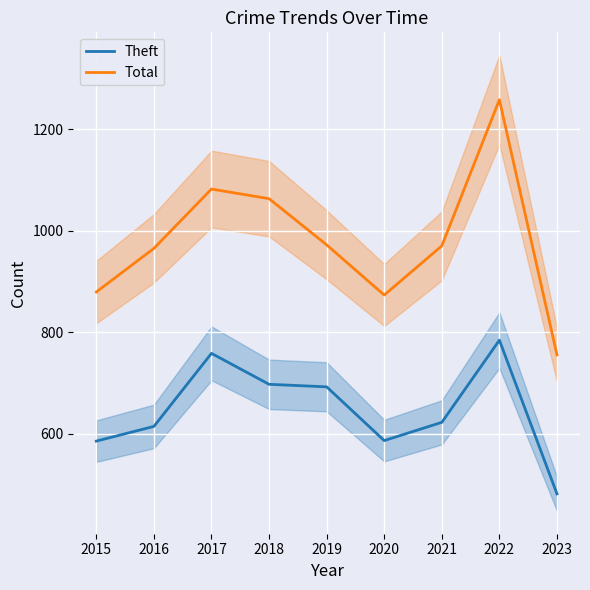

The Theft series shows 585 at 2015. True or false?

True